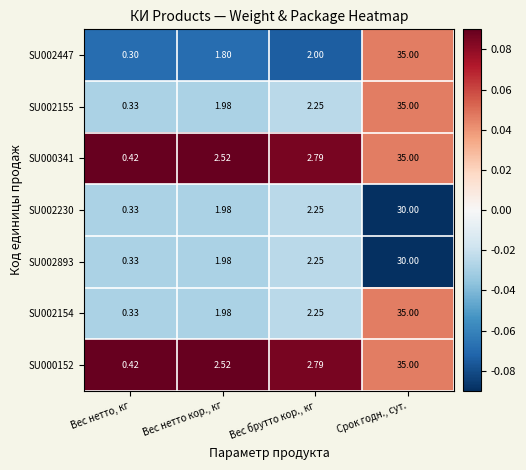

Is the value of SU000341 at Срок годн., сут. greater than the value of SU002154 at Вес нетто, кг?

Yes